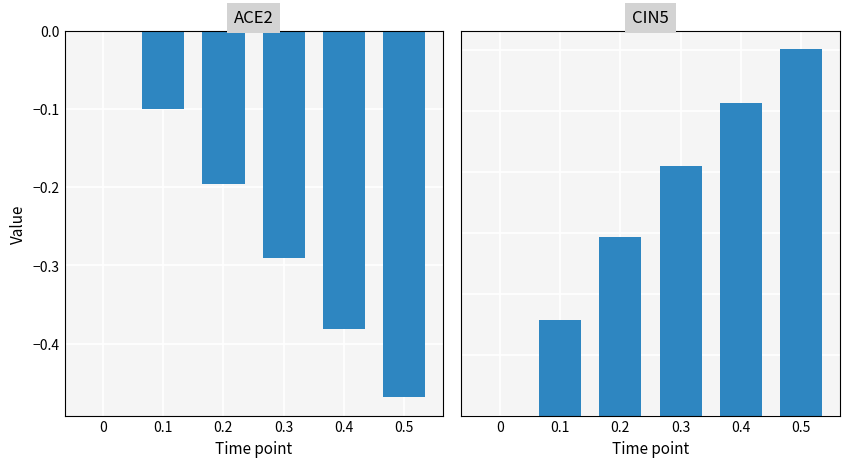

What is the value of the ACE2 bar at the 3rd from the left?

-0.2